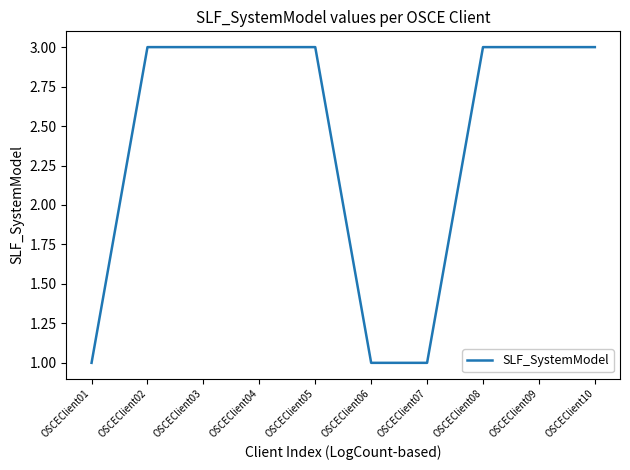

True or false: the data shows 3 at OSCEClient05.

True